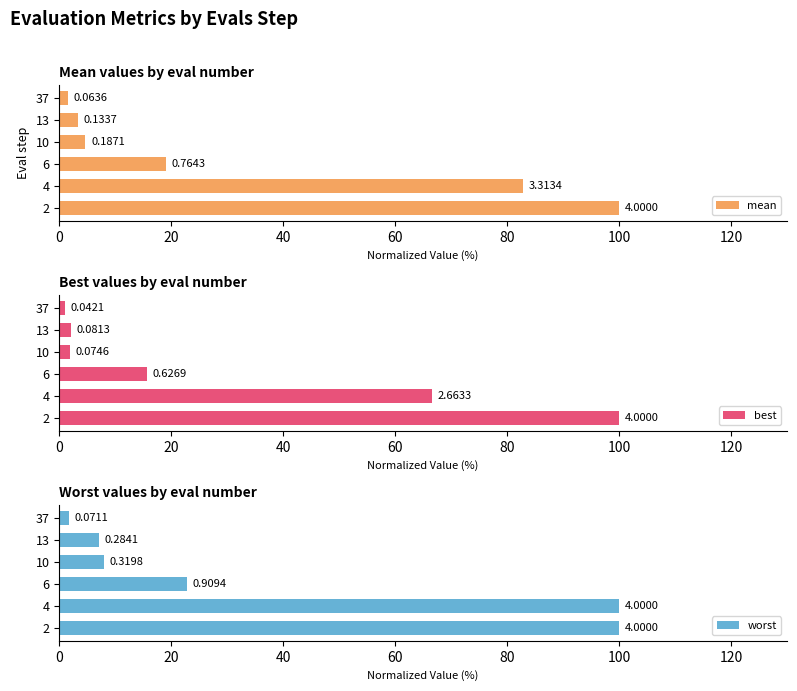

What is the difference between the worst values at 13 and 2?

92.9